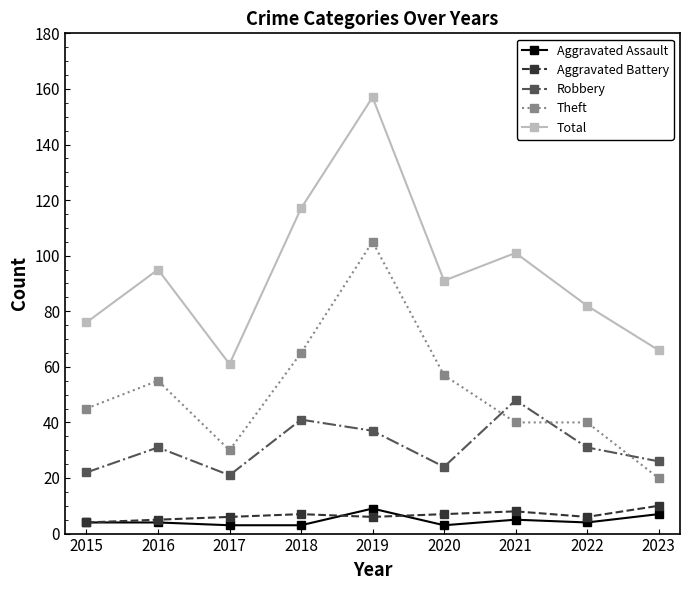

True or false: Robbery and Aggravated Battery intersect in this chart.

False